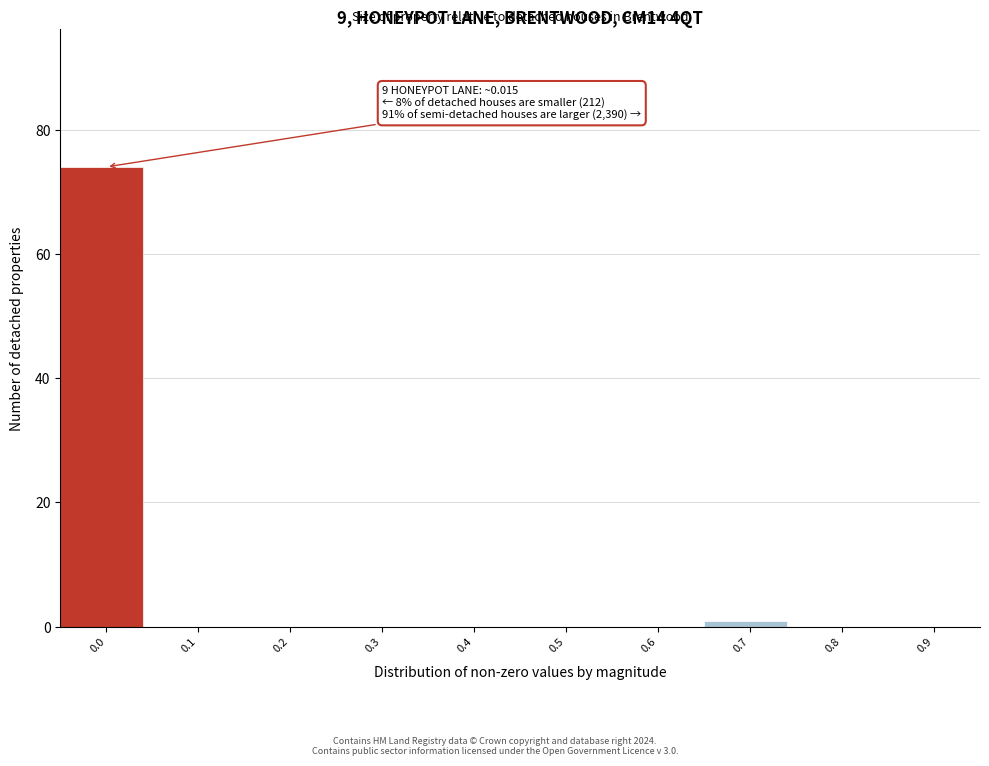

Reading left to right, extract all data points from this chart.

0.0=74	0.1=0	0.2=0	0.3=0	0.4=0	0.5=0	0.6=0	0.7=1	0.8=0	0.9=0